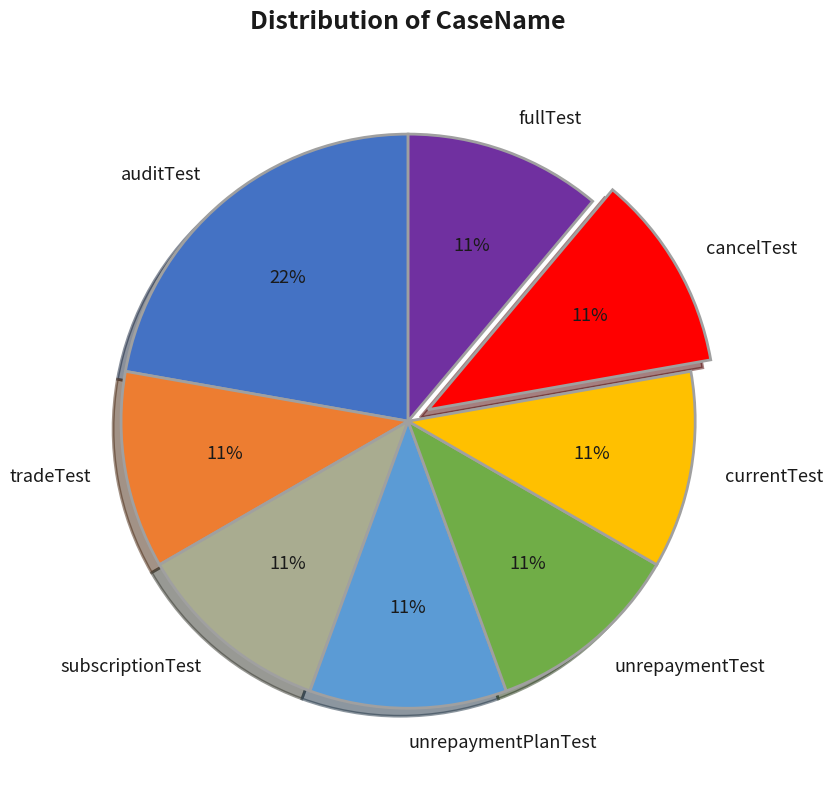

Count the number of slices in the pie.

8